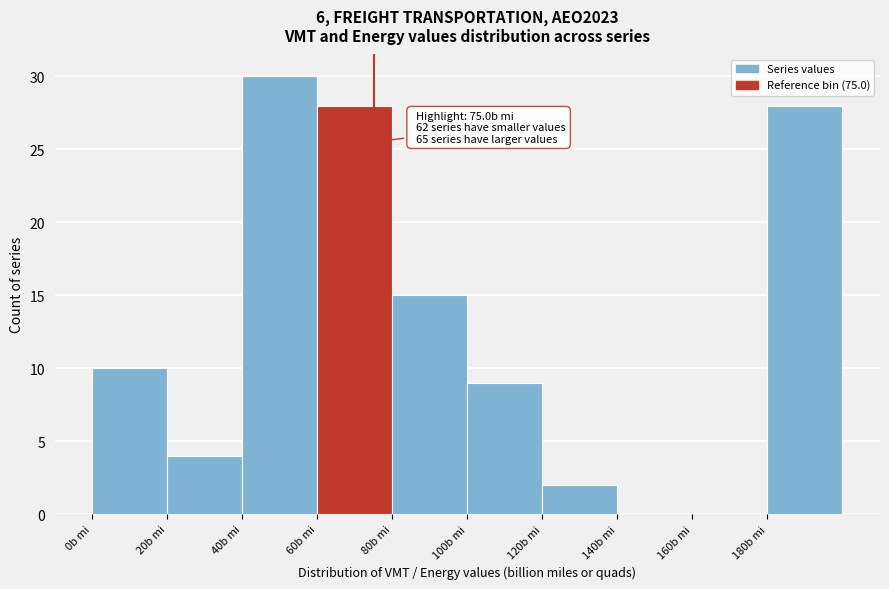

Over which range of the x-axis is the bar tallest?

40 to 60